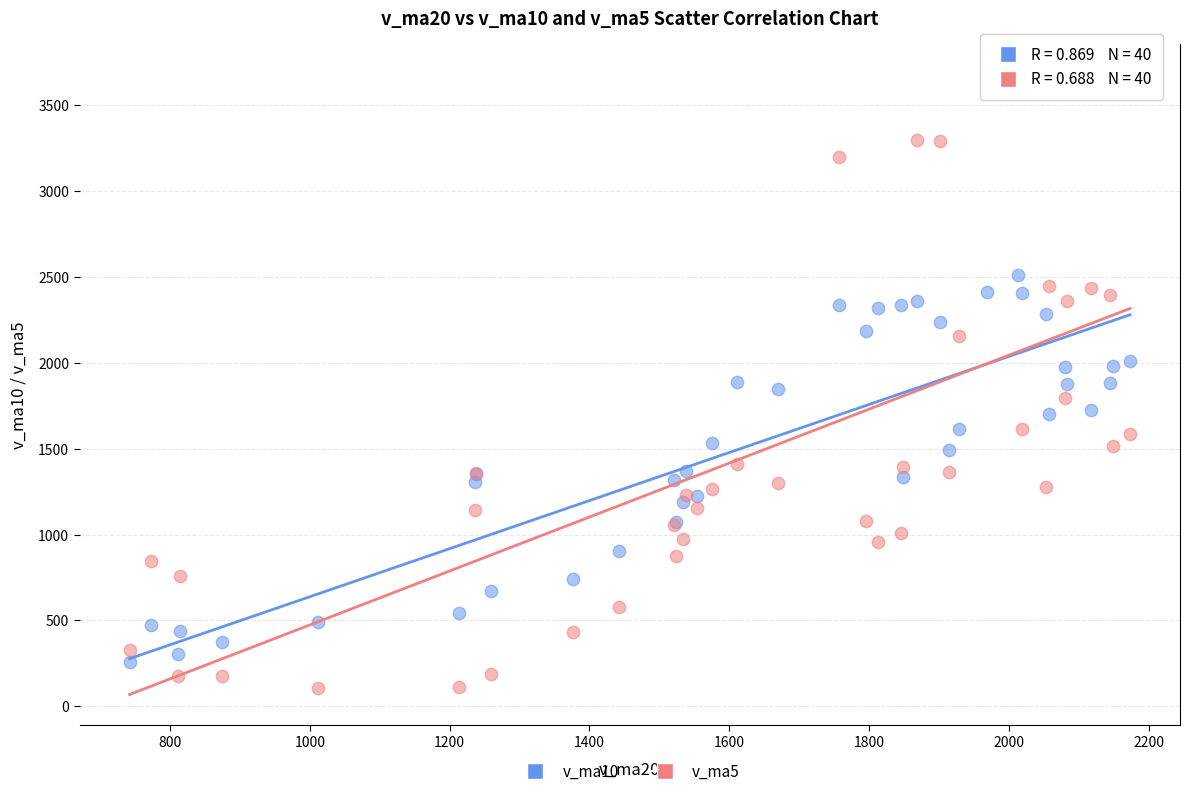

Which series contains the lowest Y value?

v_ma5